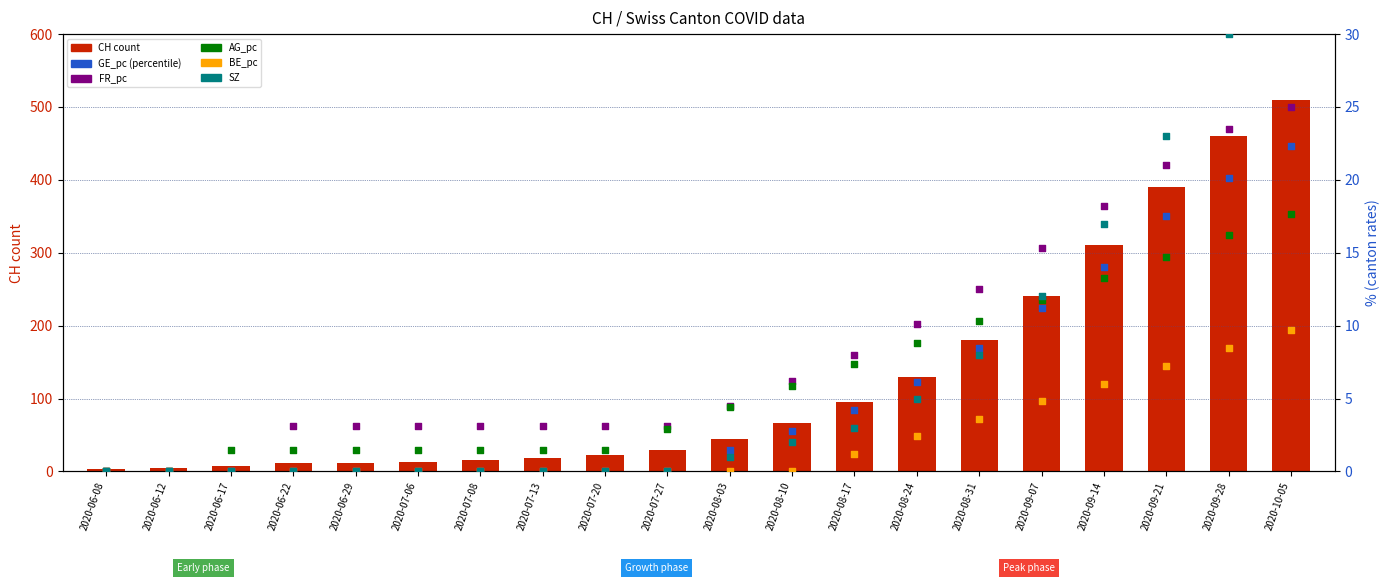

At which category is the sum across all series the highest?

2020-10-05